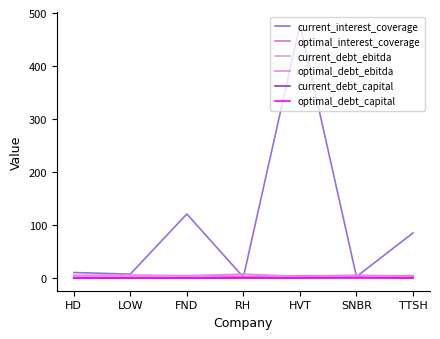

In current_interest_coverage, how many points are higher than both neighbors (excluding endpoints)?

2